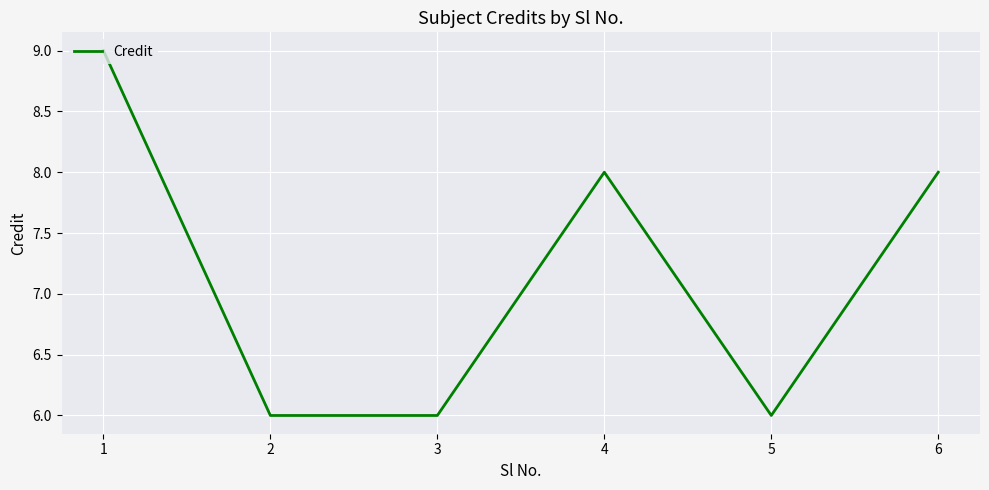

Which category has the highest value across all series?

1